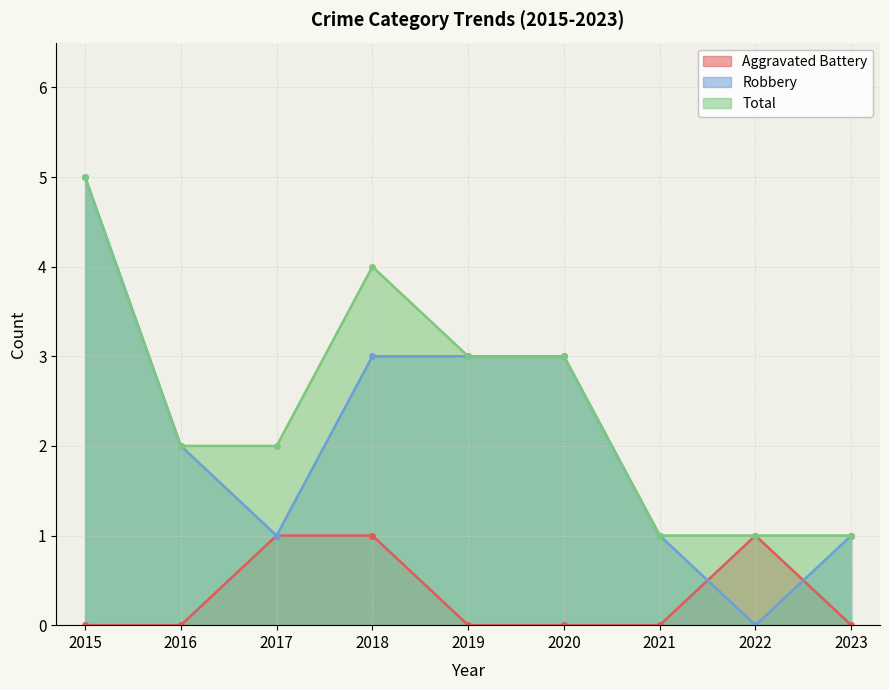

Reading right to left, transcribe all the data shown in this chart.

Aggravated Battery: 2023=0	2022=1	2021=0	2020=0	2019=0	2018=1	2017=1	2016=0	2015=0
Robbery: 2023=1	2022=0	2021=1	2020=3	2019=3	2018=3	2017=1	2016=2	2015=5
Total: 2023=1	2022=1	2021=1	2020=3	2019=3	2018=4	2017=2	2016=2	2015=5